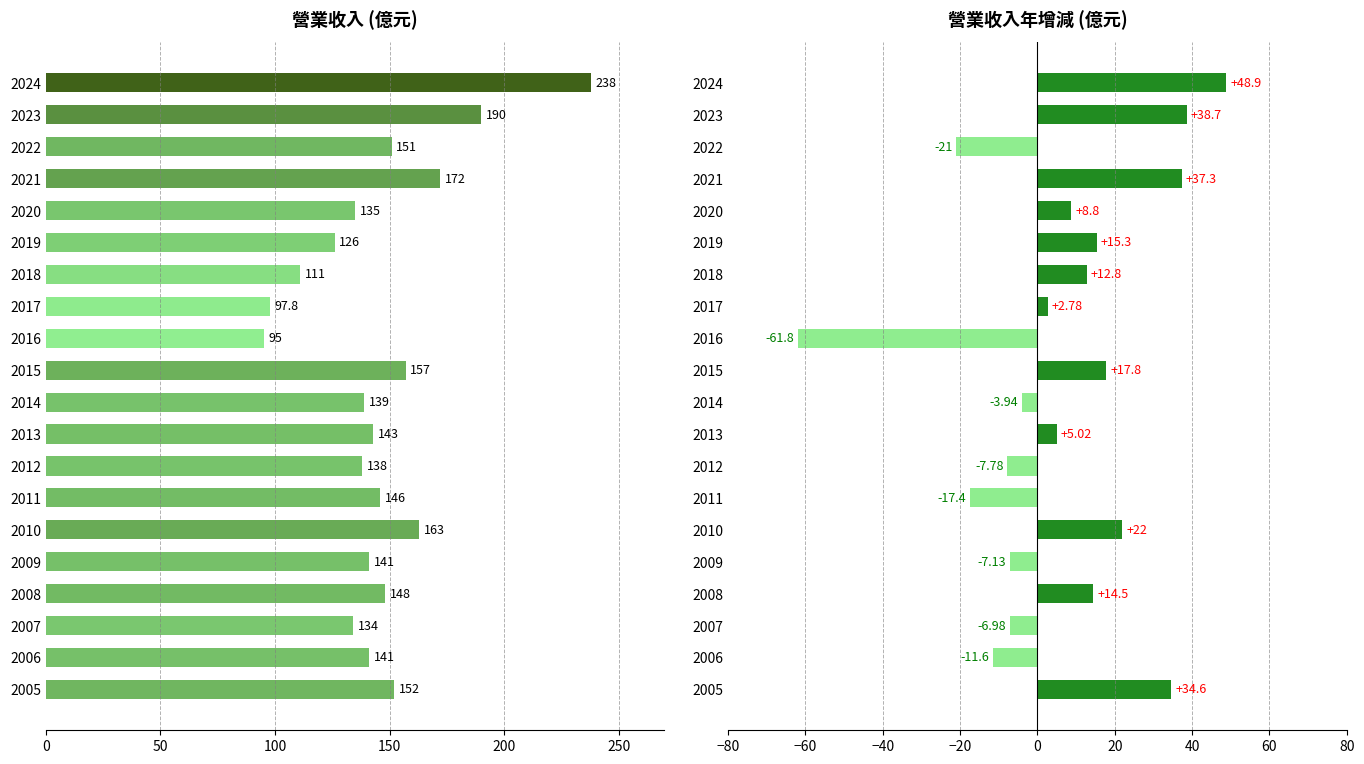

Is it true that 營業收入(億) equals 44.5 at 300?

False